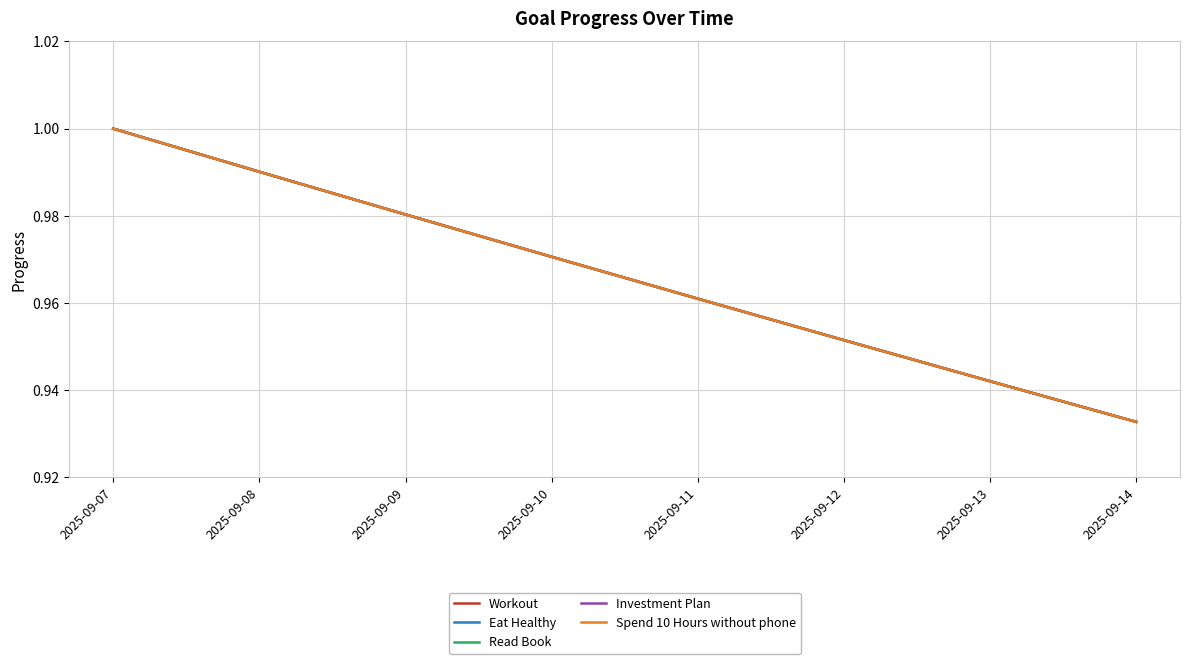

Which series has the widest spread of values?

Workout